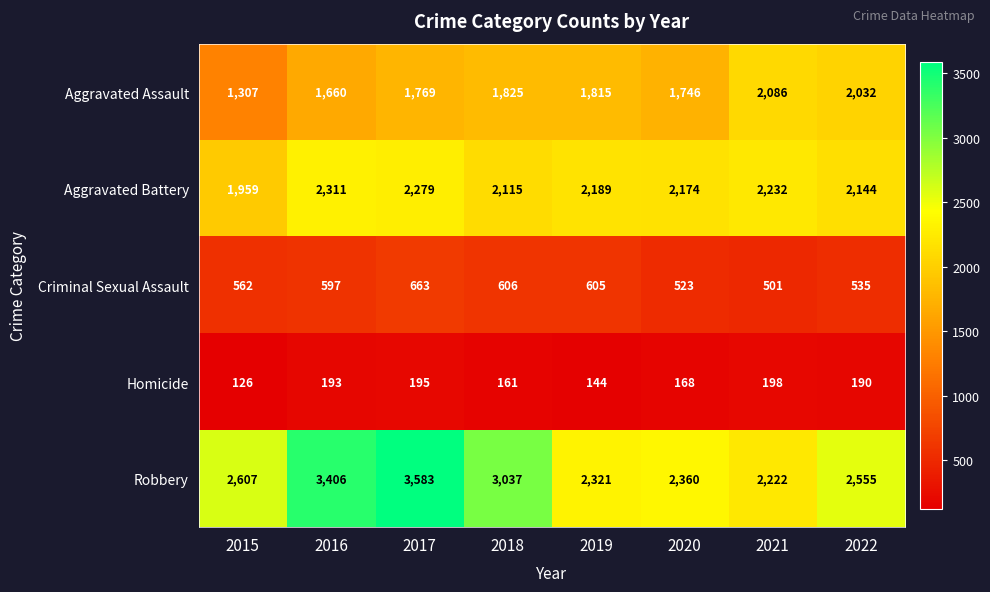

Which category has the highest value across all series?

2017